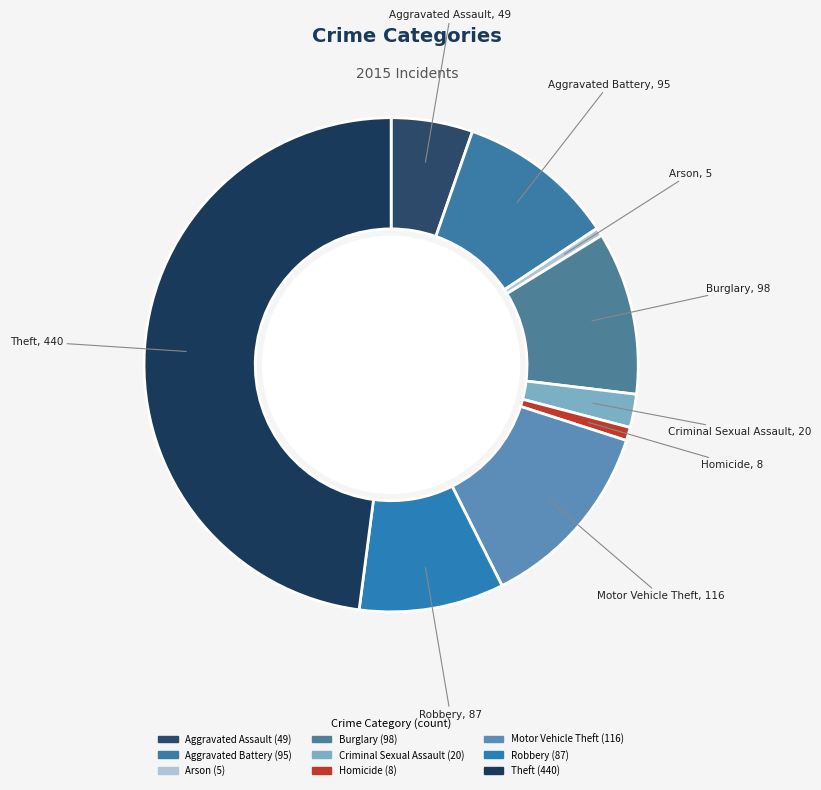

What is the change in value from Aggravated Battery to Burglary?

+3